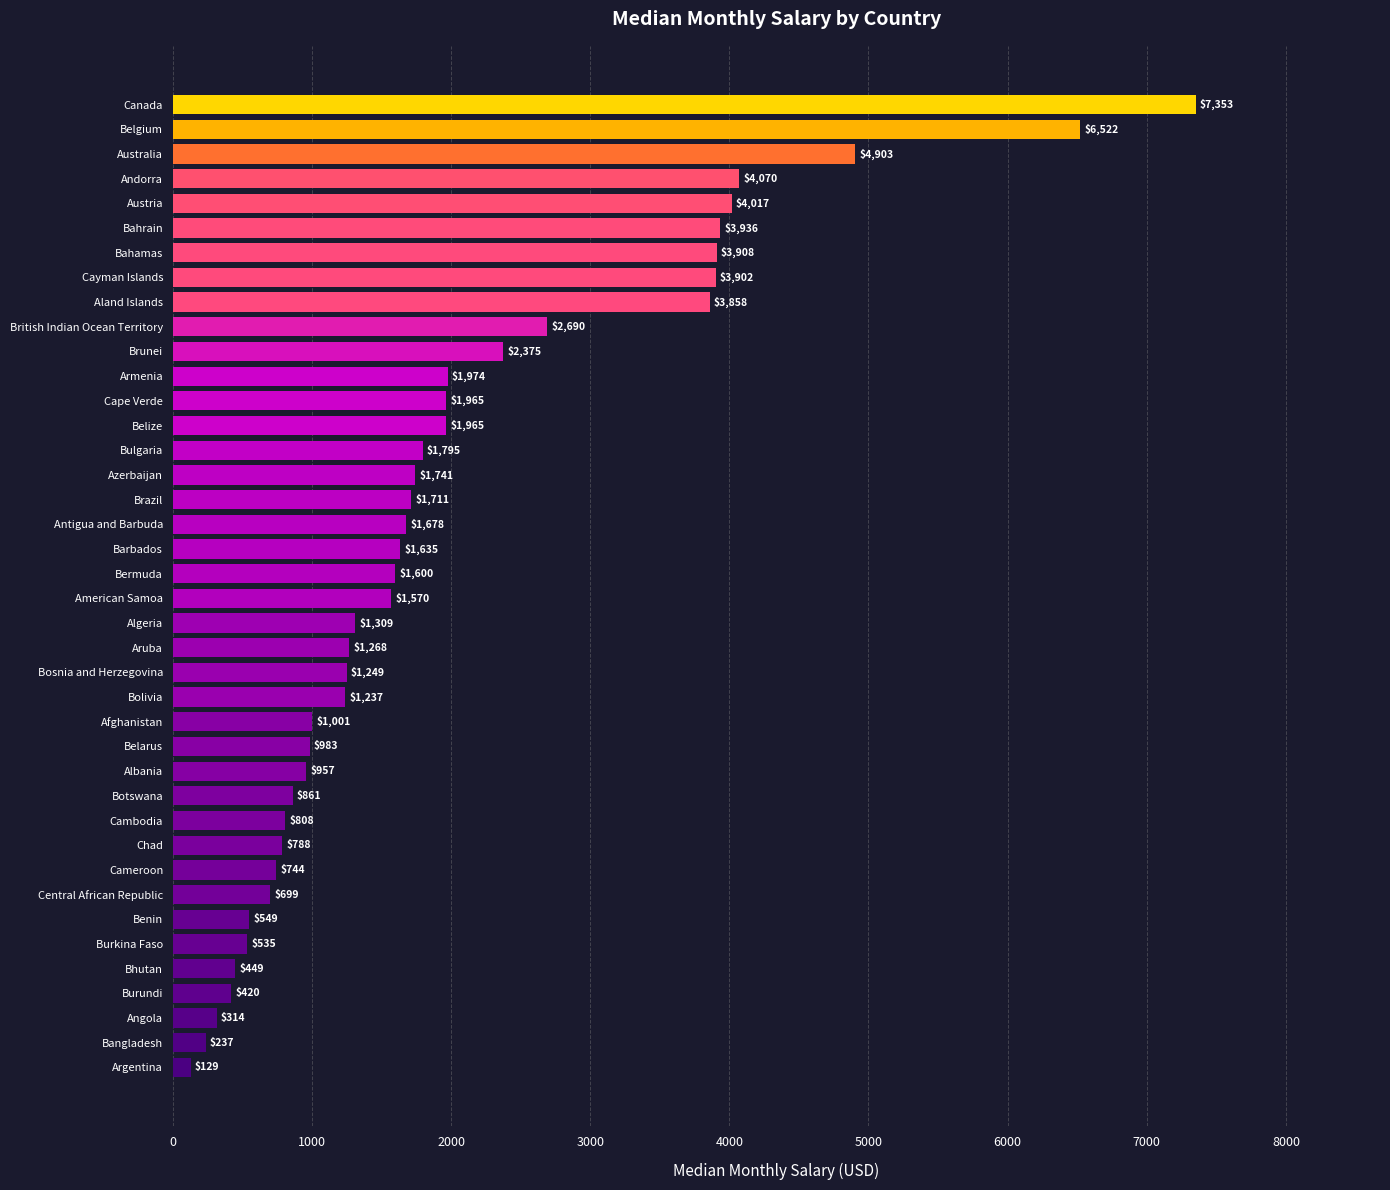

Is it true that the value at Benin is 957.0?

False